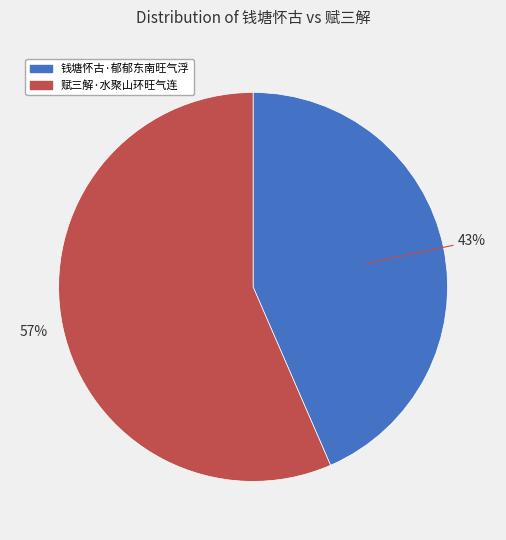

Which has a higher value, 钱塘怀古·郁郁东南旺气浮 or 赋三解·水聚山环旺气连?

赋三解·水聚山环旺气连